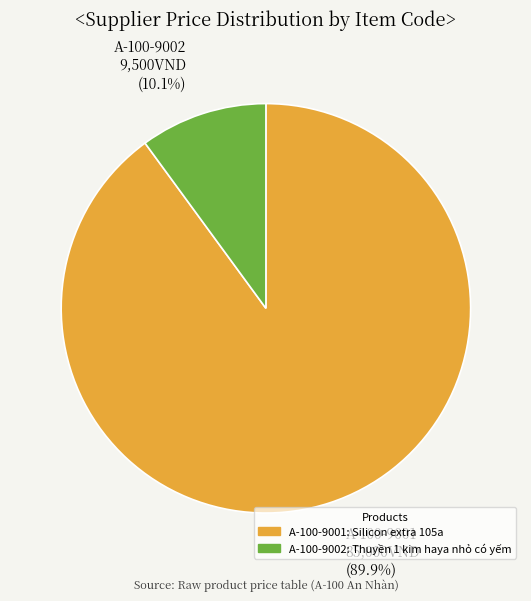

To the nearest percent, what portion does A-100-9002 represent?

10%